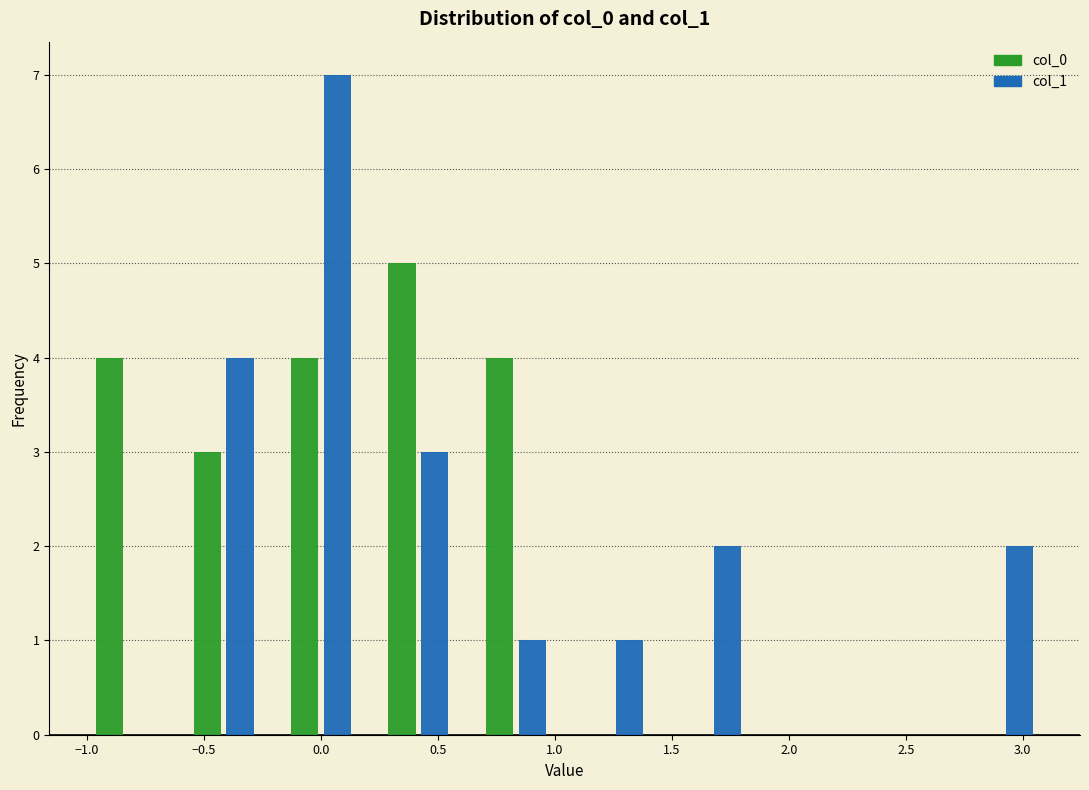

In the col_1 series, which range on the x-axis has the tallest bar?

-0.20 to 0.20